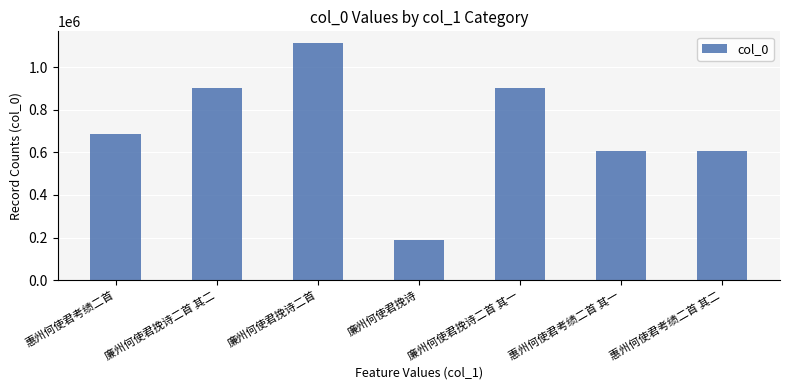

What is the difference between the values at 廉州何使君挽诗 and 廉州何使君挽诗二首 其一?

714008